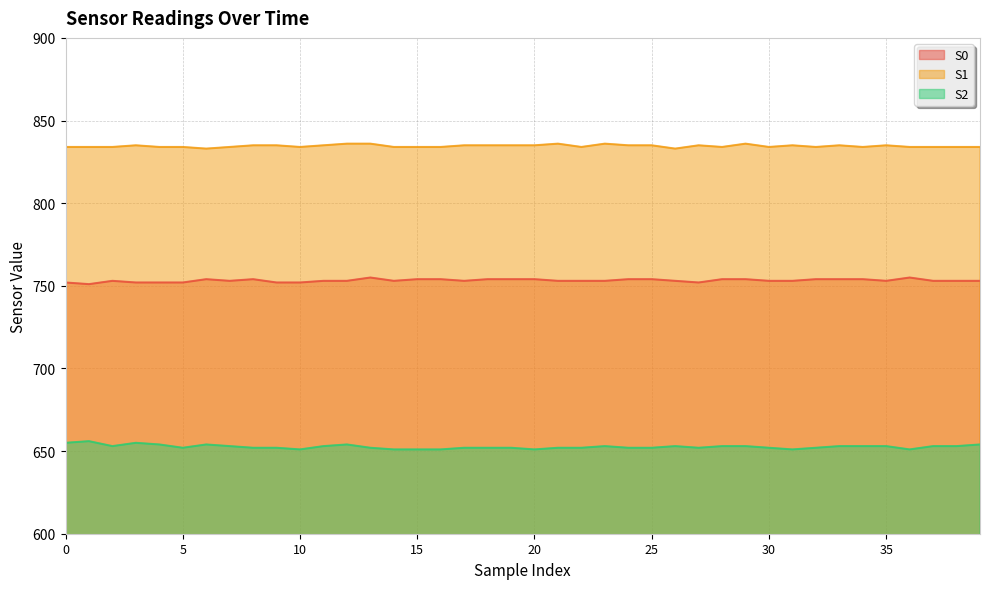

What is the sum of all S1 values?

33382